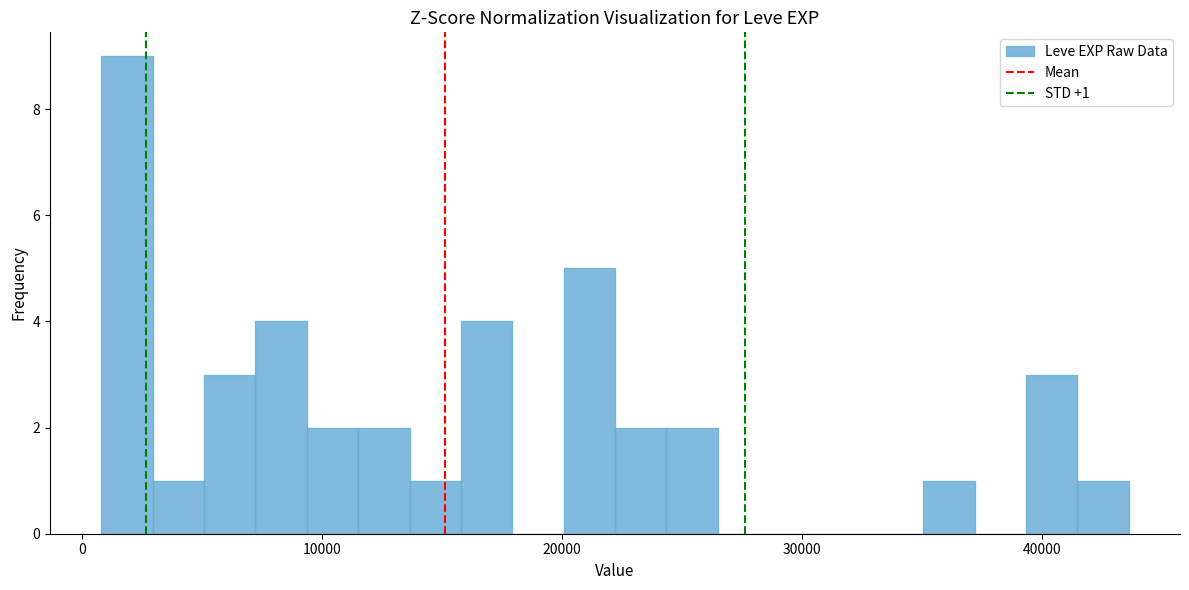

Around what value on the x-axis is the tallest bar? Give the approximate position of its centre, as read against the axis.

2000